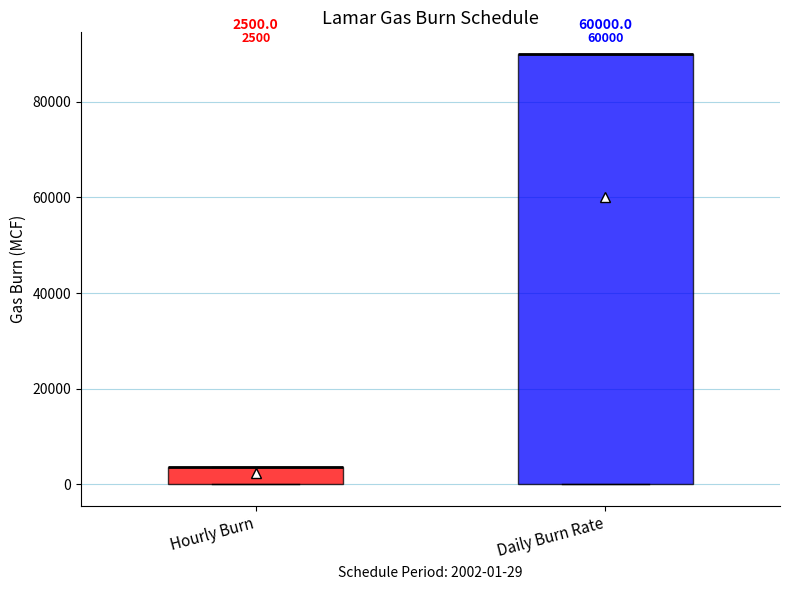

Comparing the boxes themselves (not the whiskers), which one is the tallest?

Daily Burn Rate